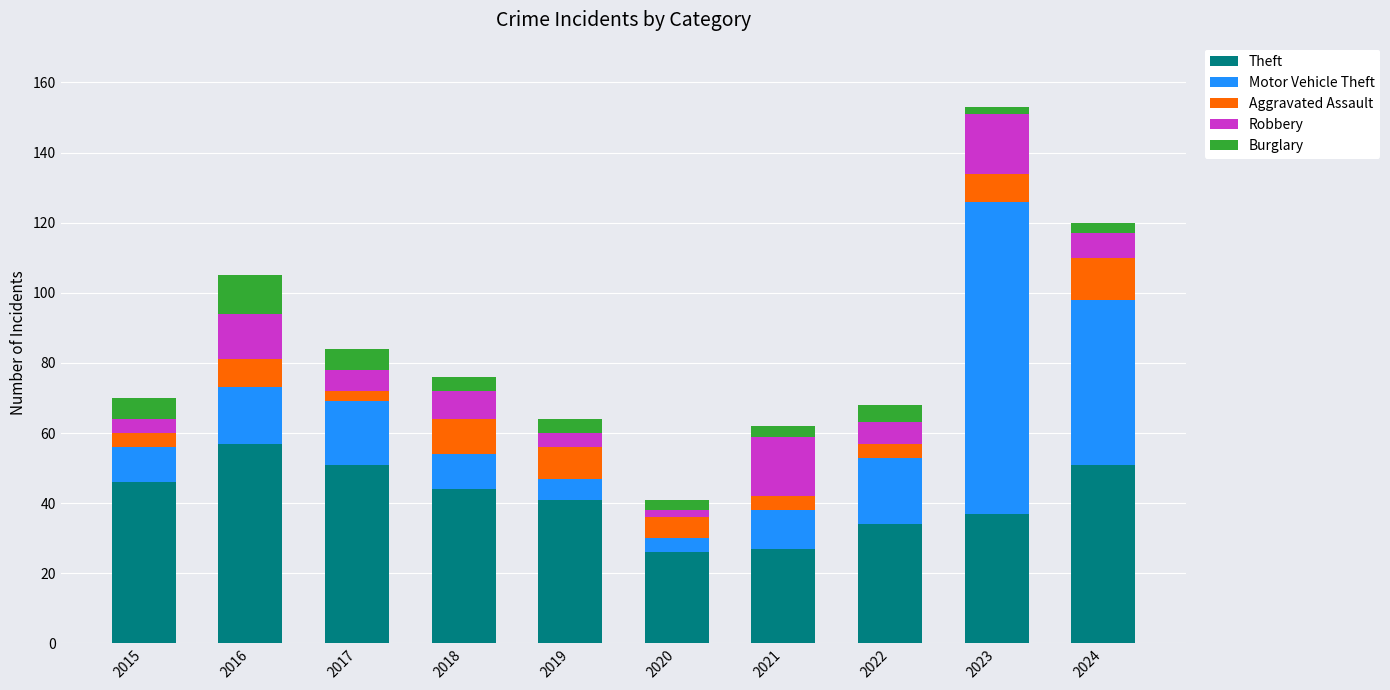

At which category is the sum across all series the highest?

2023